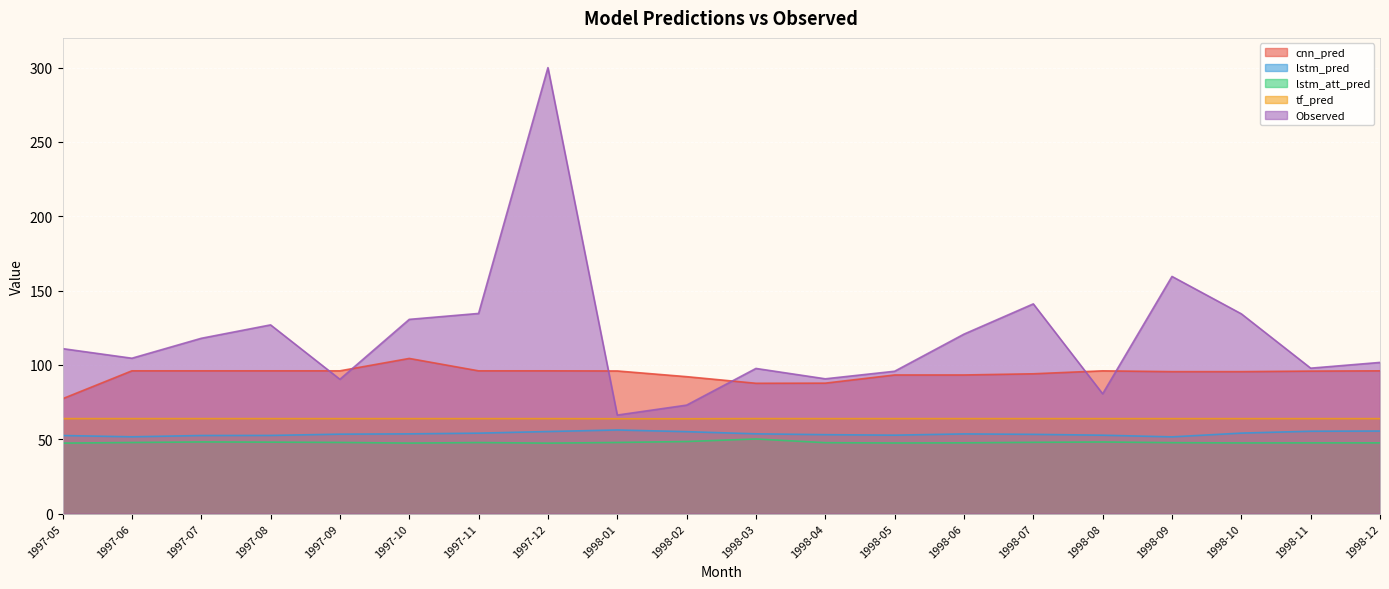

What is the sum of all tf_pred values?

1277.9